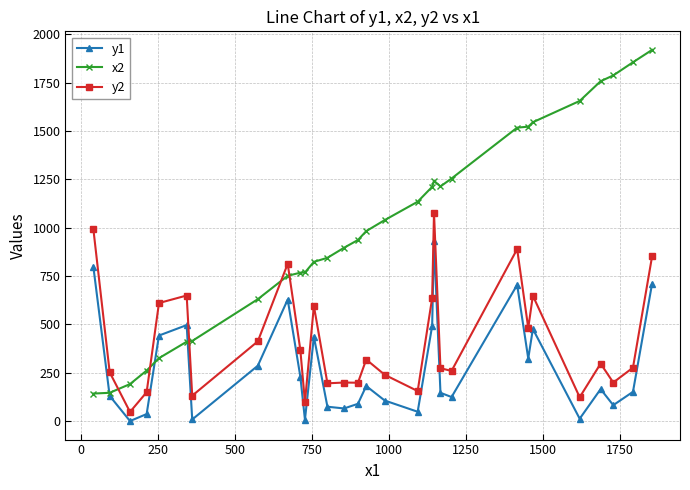

Which series ends up on top after the final intersection of y2 and x2?

x2